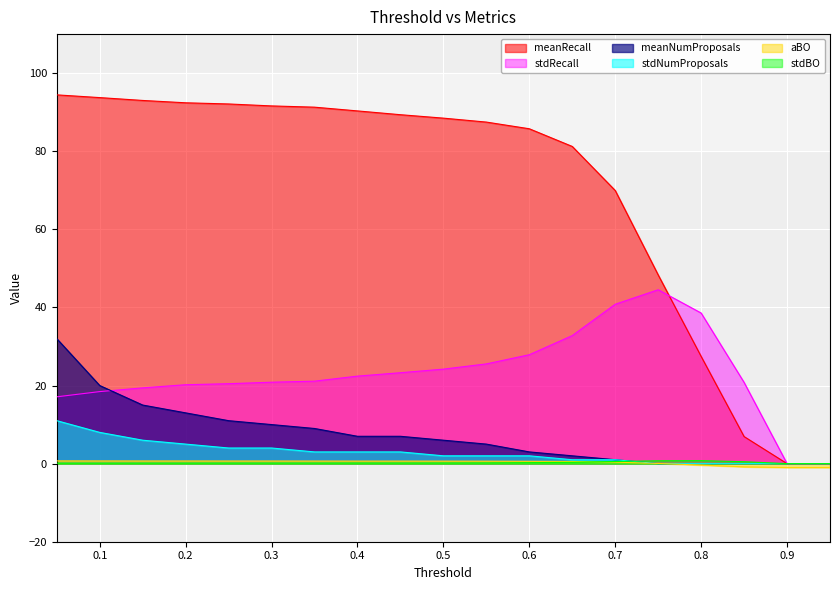

Reading left to right, what are all the values shown in this chart?

meanRecall: 0.05=94.4	0.1=93.7	0.15=93.0	0.2=92.4	0.25=92.1	0.3=91.6	0.35=91.3	0.4=90.3	0.45=89.4	0.5=88.5	0.55=87.5	0.6=85.8	0.65=81.2	0.7=70.0	0.75=48.3	0.8=27.5	0.85=6.9	0.9=0.0	0.95=0.0
stdRecall: 0.05=17.1	0.1=18.4	0.15=19.4	0.2=20.2	0.25=20.5	0.3=20.9	0.35=21.1	0.4=22.4	0.45=23.3	0.5=24.2	0.55=25.5	0.6=27.9	0.65=32.8	0.7=40.8	0.75=44.5	0.8=38.6	0.85=20.8	0.9=0.0	0.95=0.0
meanNumProposals: 0.05=32.0	0.1=20.0	0.15=15.0	0.2=13.0	0.25=11.0	0.3=10.0	0.35=9.0	0.4=7.0	0.45=7.0	0.5=6.0	0.55=5.0	0.6=3.0	0.65=2.0	0.7=1.0	0.75=0.0	0.8=0.0	0.85=0.0	0.9=0.0	0.95=0.0
stdNumProposals: 0.05=11.0	0.1=8.0	0.15=6.0	0.2=5.0	0.25=4.0	0.3=4.0	0.35=3.0	0.4=3.0	0.45=3.0	0.5=2.0	0.55=2.0	0.6=2.0	0.65=1.0	0.7=1.0	0.75=0.0	0.8=0.0	0.85=0.0	0.9=0.0	0.95=0.0
aBO: 0.05=0.7	0.1=0.7	0.15=0.7	0.2=0.7	0.25=0.7	0.3=0.7	0.35=0.7	0.4=0.7	0.45=0.7	0.5=0.6	0.55=0.6	0.6=0.6	0.65=0.6	0.7=0.4	0.75=0.1	0.8=-0.4	0.85=-0.8	0.9=-1.0	0.95=-1.0
stdBO: 0.05=0.1	0.1=0.1	0.15=0.1	0.2=0.1	0.25=0.1	0.3=0.1	0.35=0.1	0.4=0.1	0.45=0.1	0.5=0.2	0.55=0.2	0.6=0.2	0.65=0.3	0.7=0.6	0.75=0.7	0.8=0.8	0.85=0.5	0.9=0.0	0.95=0.0